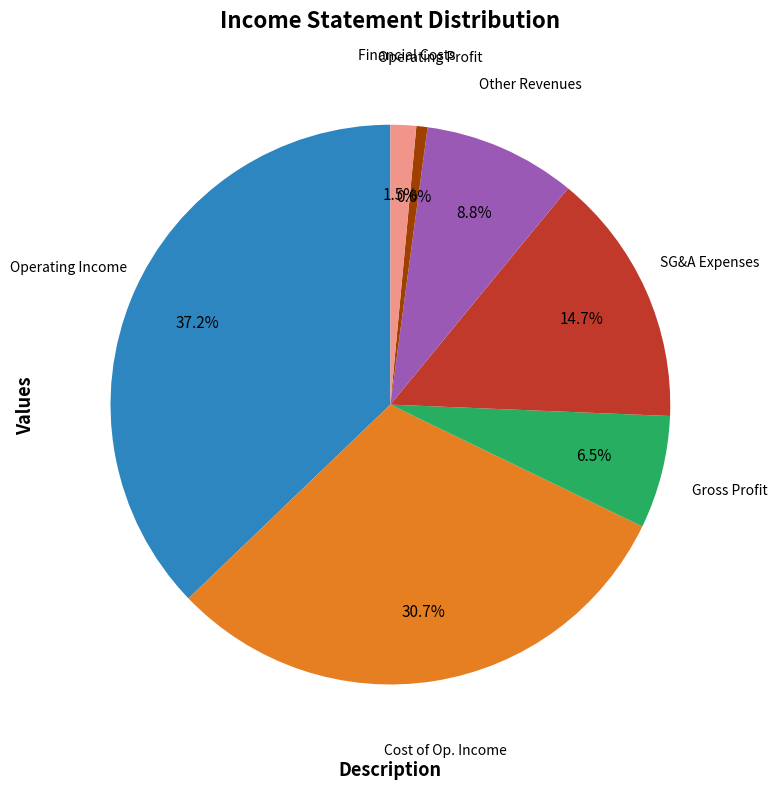

Between Operating Income and Operating Profit, which is larger?

Operating Income